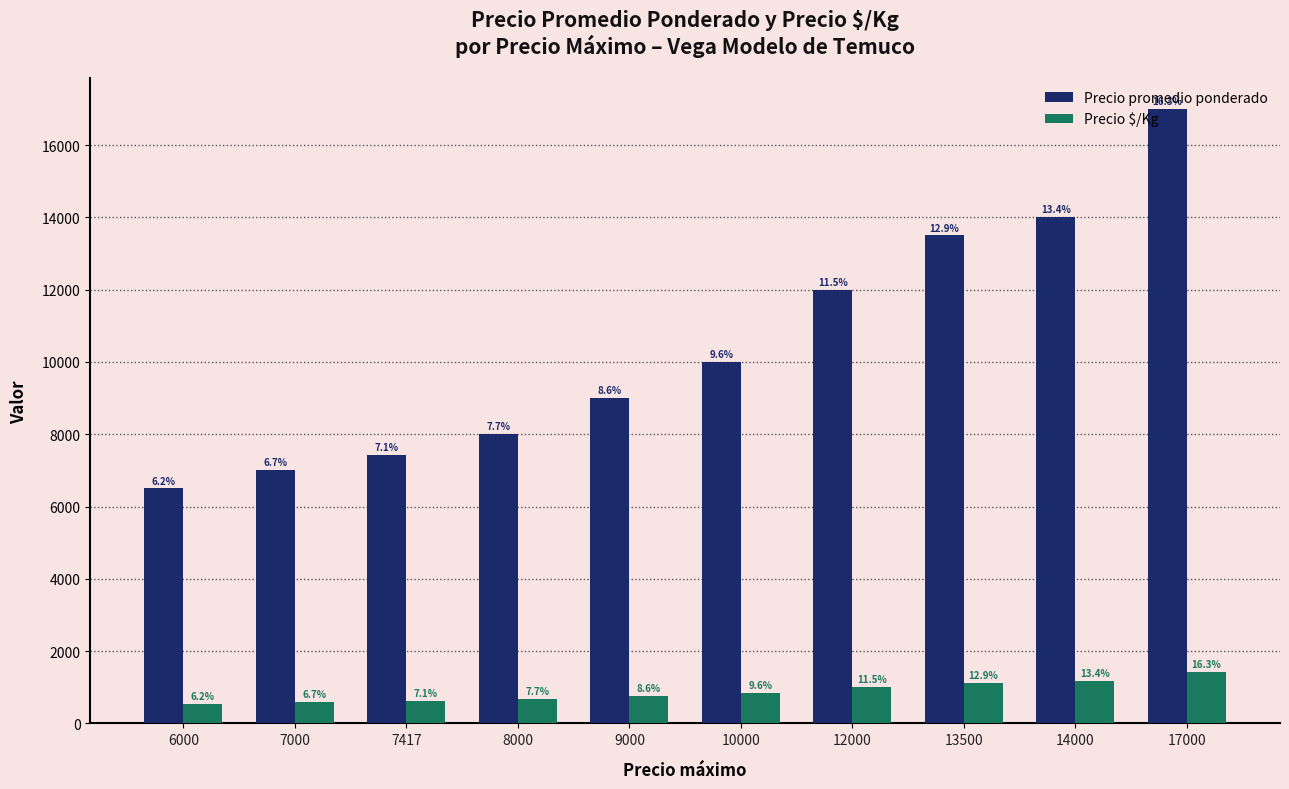

Reading left to right, transcribe all the data shown in this chart.

Precio promedio ponderado: 6500	7000	7417	8000	9000	10000	12000	13500	14000	17000
Precio $/Kg: 542	583	618	667	750	833	1000	1125	1167	1417